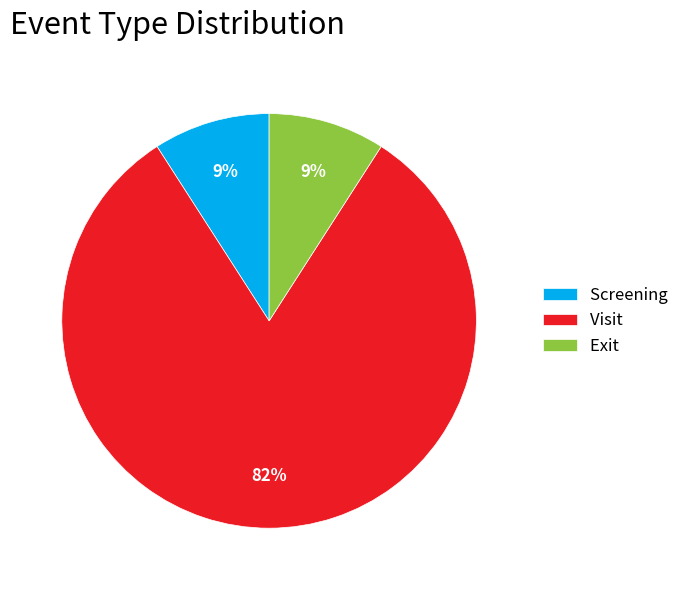

Which category has the biggest portion of the pie?

Visit